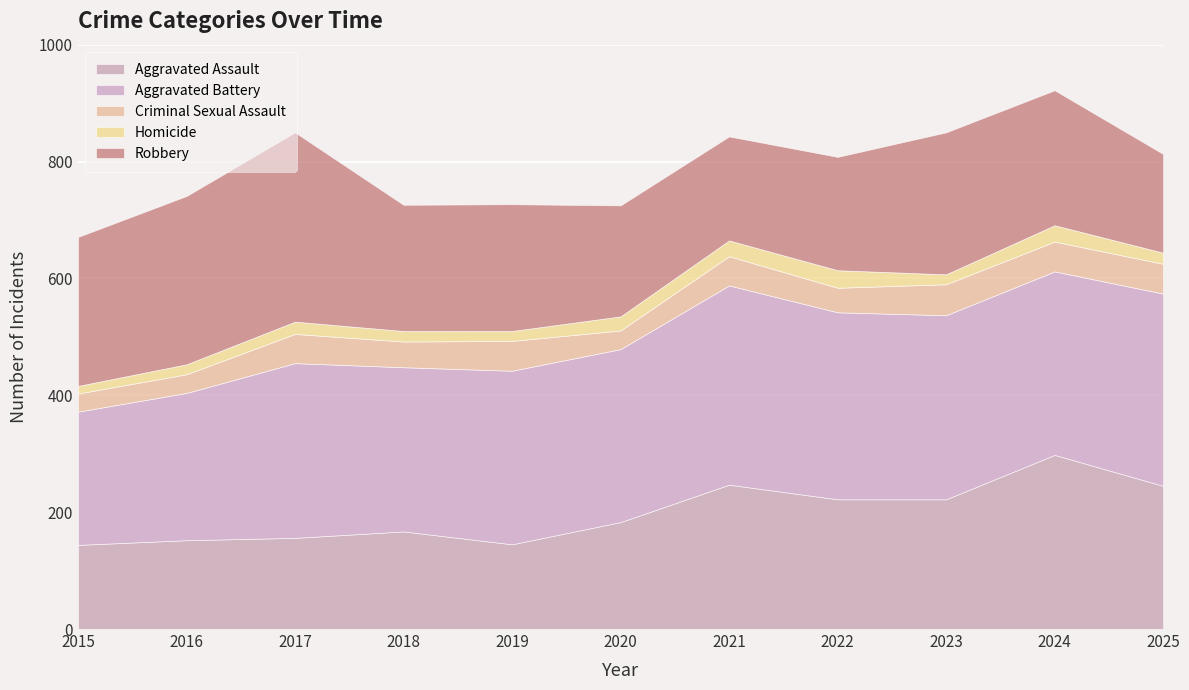

What is the value of the Aggravated Assault point at the 2nd from the left?

152